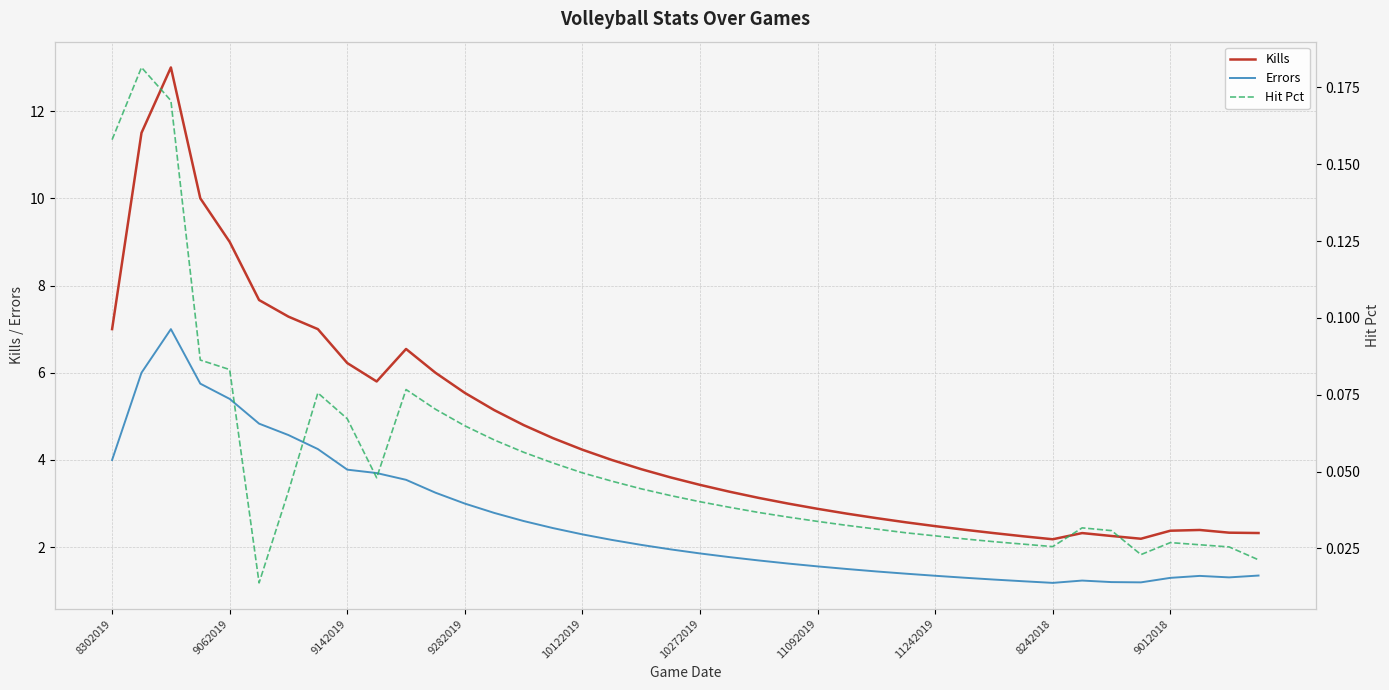

True or false: Kills has a value of 1.1 at 9012018.

False